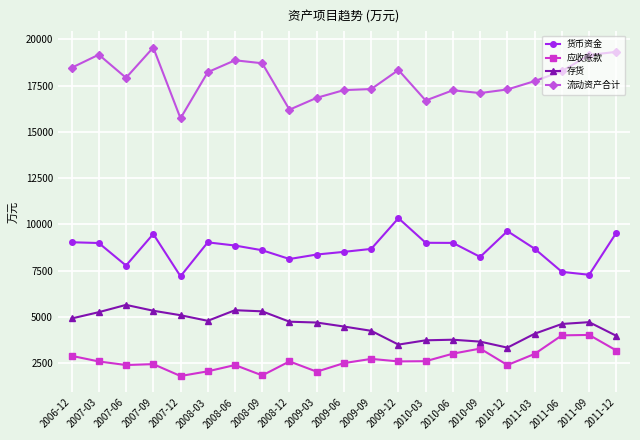

In 存货, how many points are lower than both neighbors (excluding endpoints)?

3